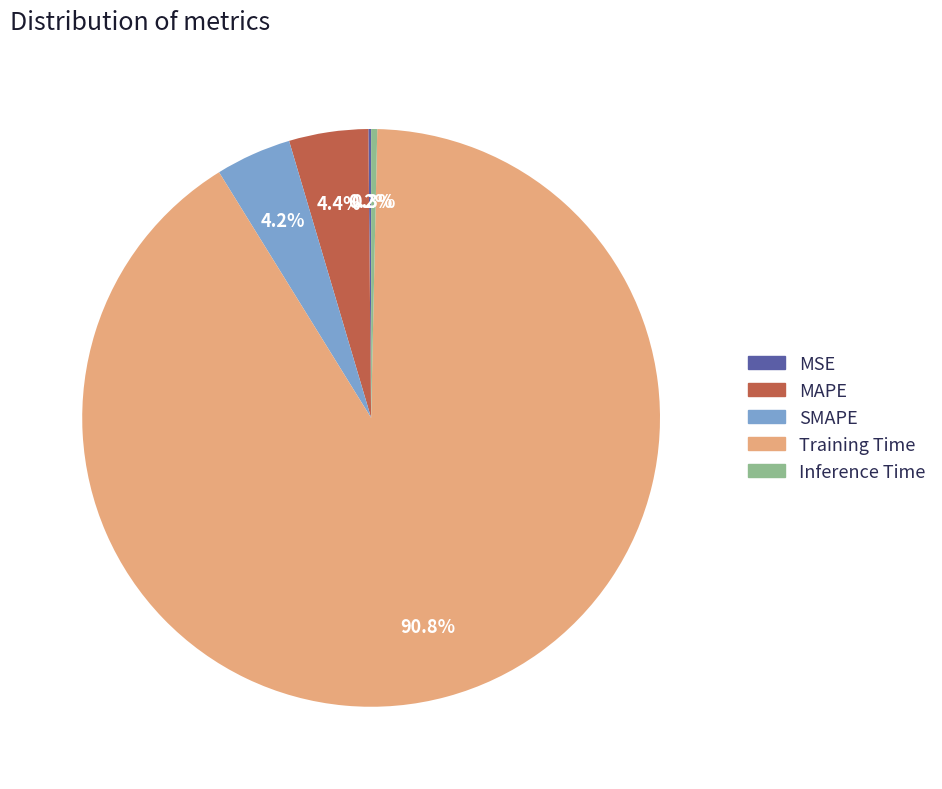

Which slice represents more than half of the pie?

Training Time